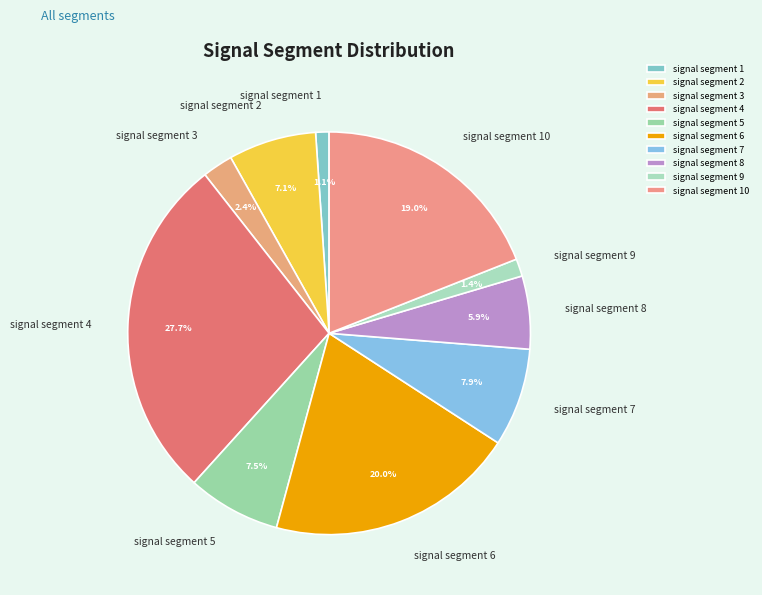

To the nearest percent, what is the difference between the largest and smallest slice percentages?

27%